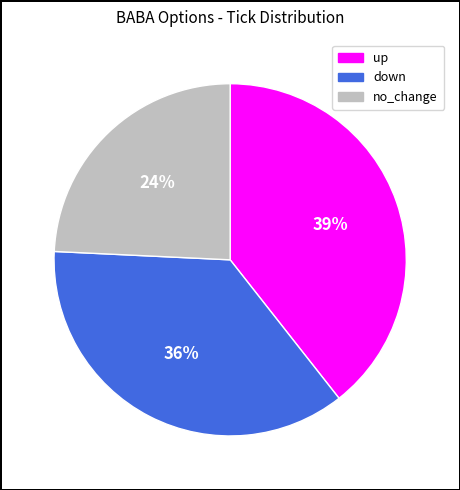

Approximately how many times larger is the value at up compared to no_change?

1.6